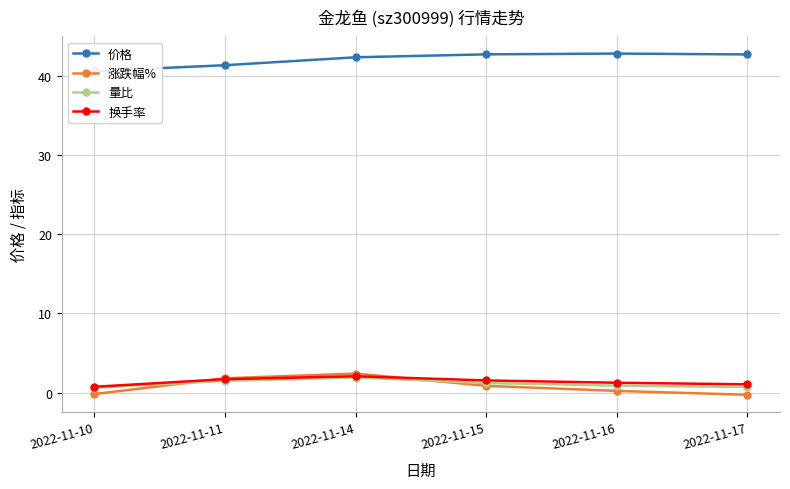

True or false: 换手率 and 价格 cross at least once.

False